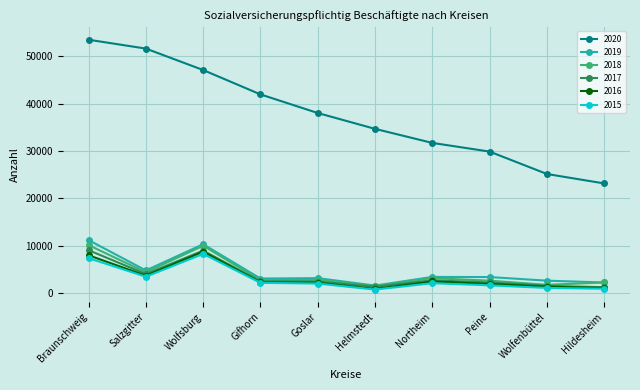

What is the label of the 6th point from the left?

Helmstedt